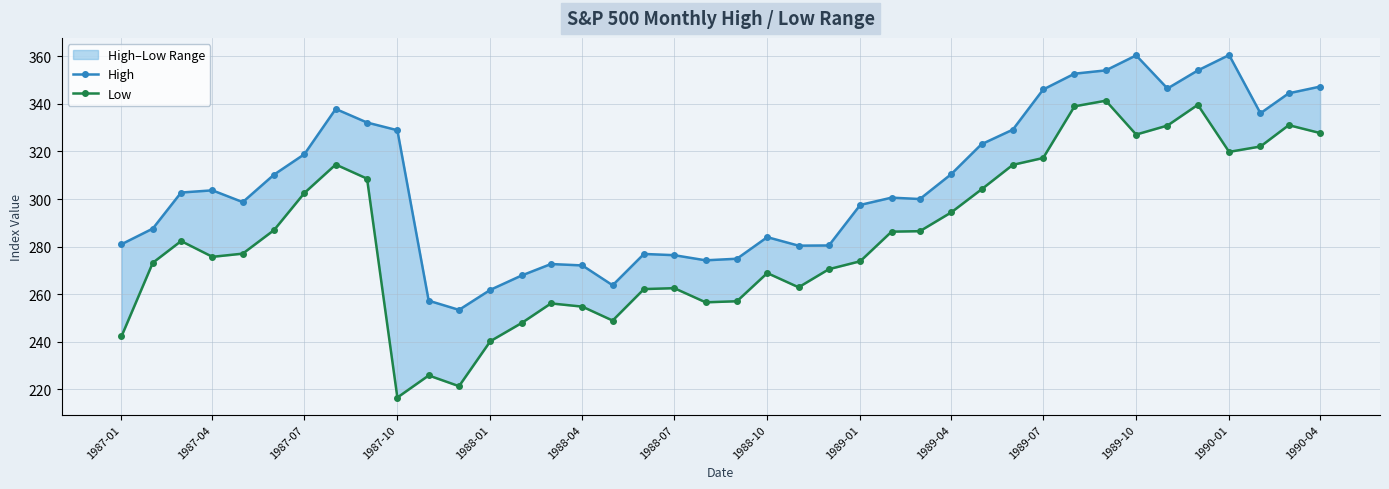

The value of Low at 1988-07 is 262.5. True or false?

True